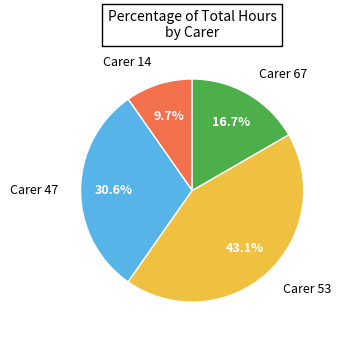

Does any single category account for the majority?

No